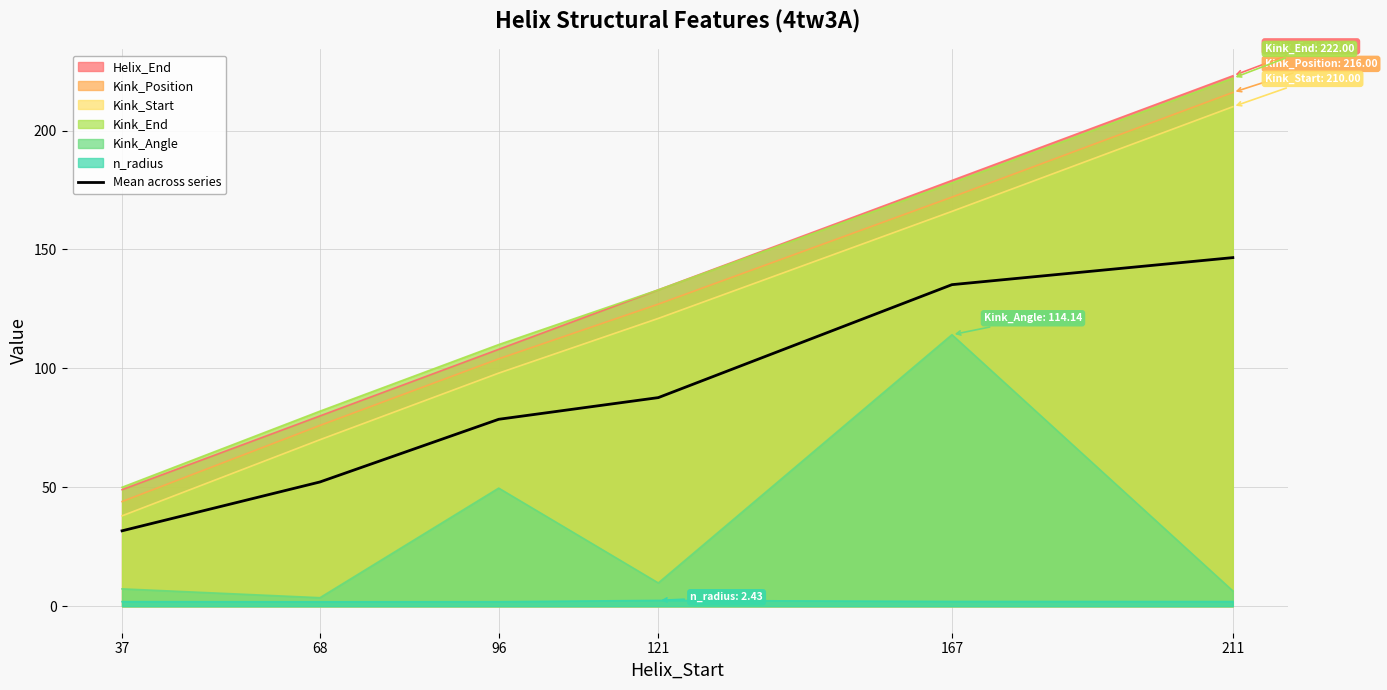

Which label corresponds to the smallest value in the chart?

37